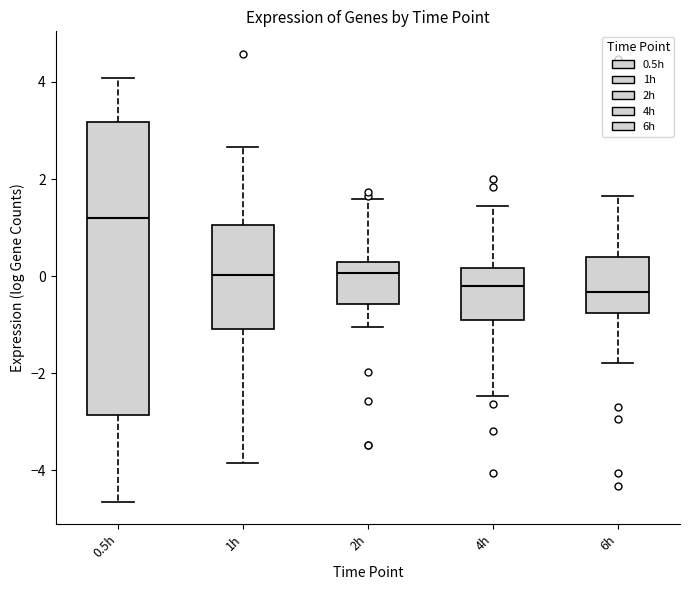

Reading left to right, transcribe this box plot: for each box, give where its median line is, the range the box spans, and where its two whiskers end, as read against the y-axis. The values are not printed on the chart, so give them approximately, as read against the axis.

0.5h: median 1.2, box -2.8 to 3.2, whiskers -4.6 to 4.0
1h: median 0.0, box -1.0 to 1.0, whiskers -3.8 to 2.6
2h: median 0.0, box -0.6 to 0.4, whiskers -1.0 to 1.6
4h: median -0.2, box -1.0 to 0.2, whiskers -2.4 to 1.4
6h: median -0.4, box -0.8 to 0.4, whiskers -1.8 to 1.6